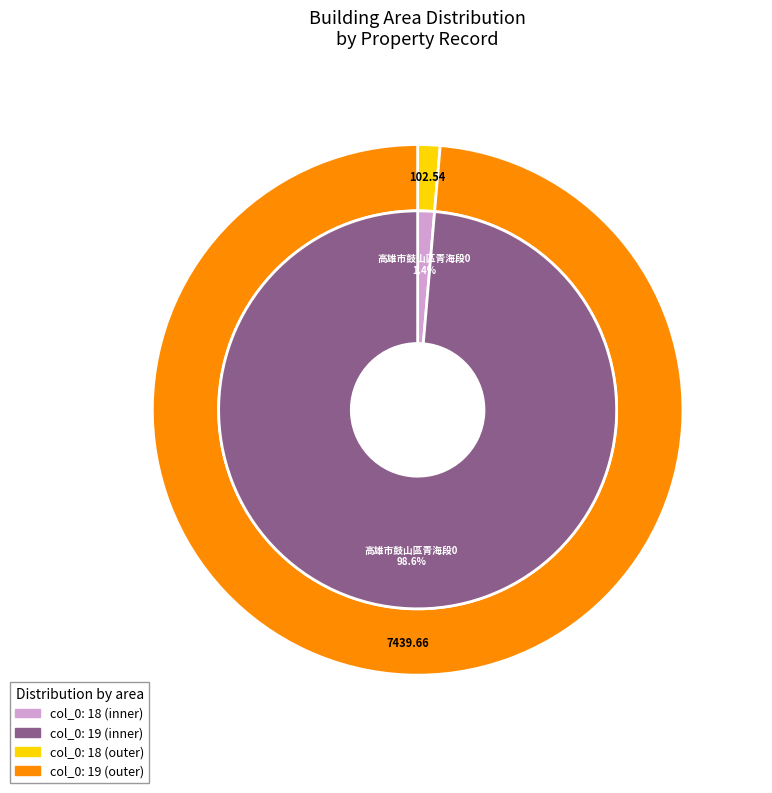

Which slice is the smallest?

18